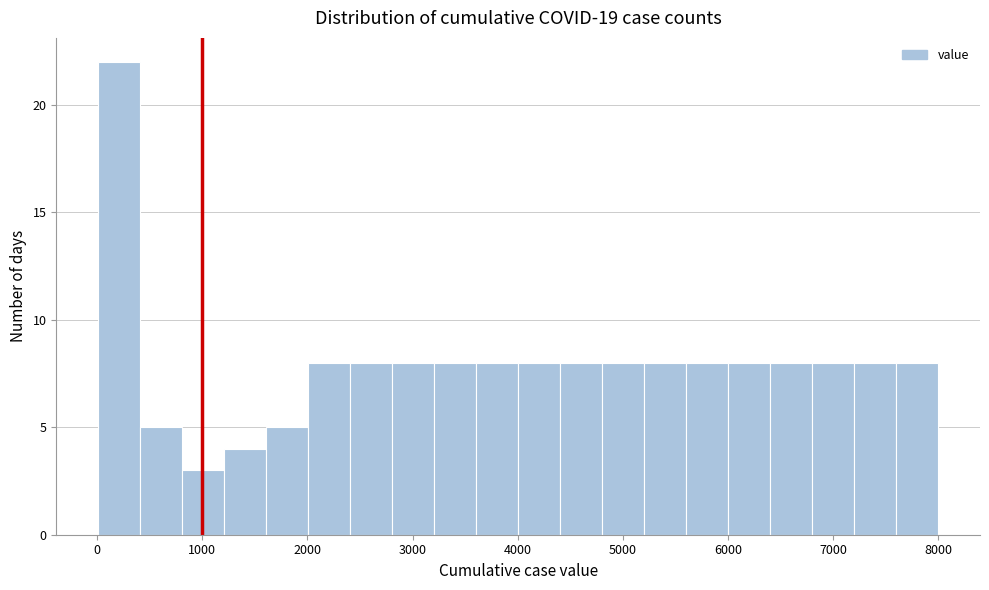

Read against the x-axis, roughly where is the centre of the tallest bar?

200